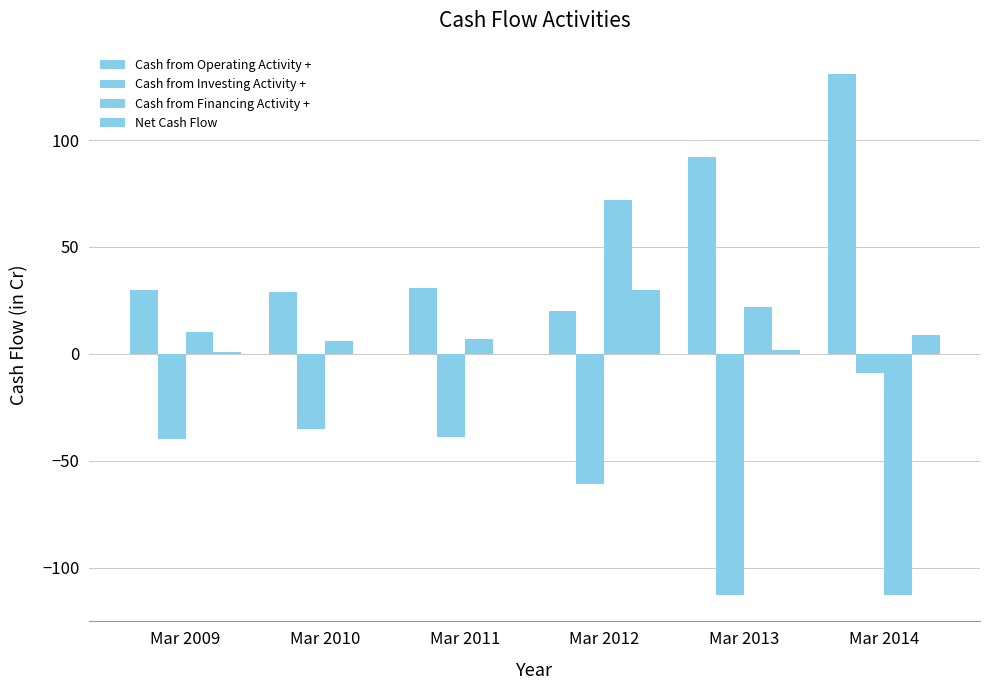

Are the bars horizontal?

No